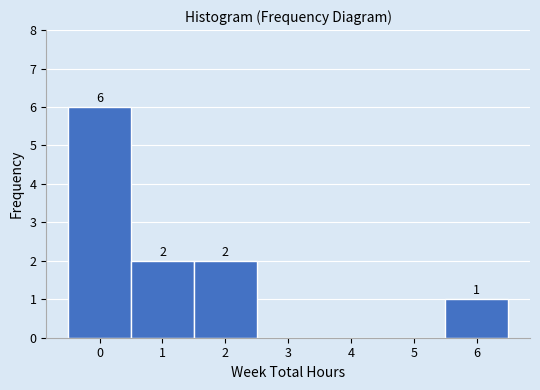

Over which range of the x-axis is the bar tallest?

-0.5 to 0.5